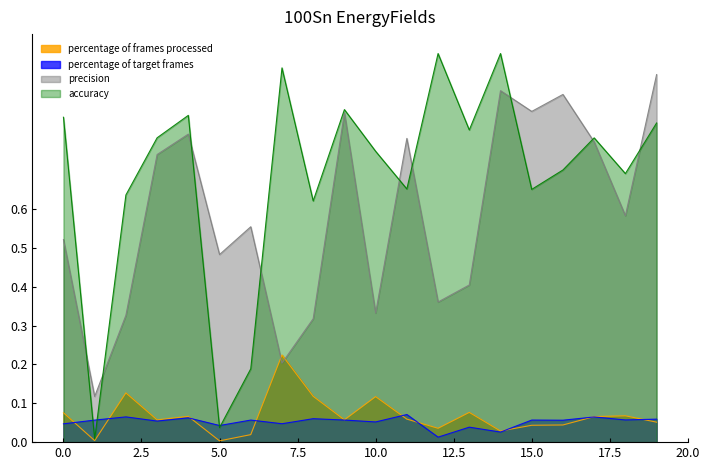

How many intersections are there between accuracy and precision?

9